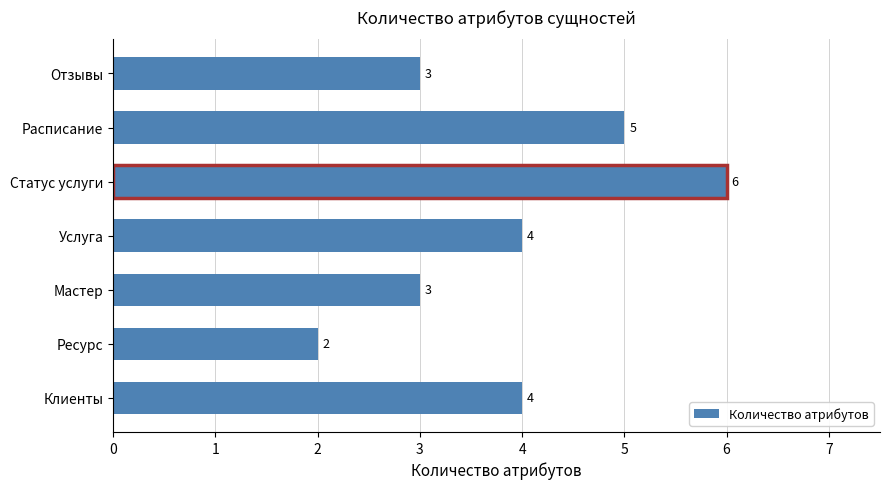

Is it true that the value at Ресурс is 2?

True